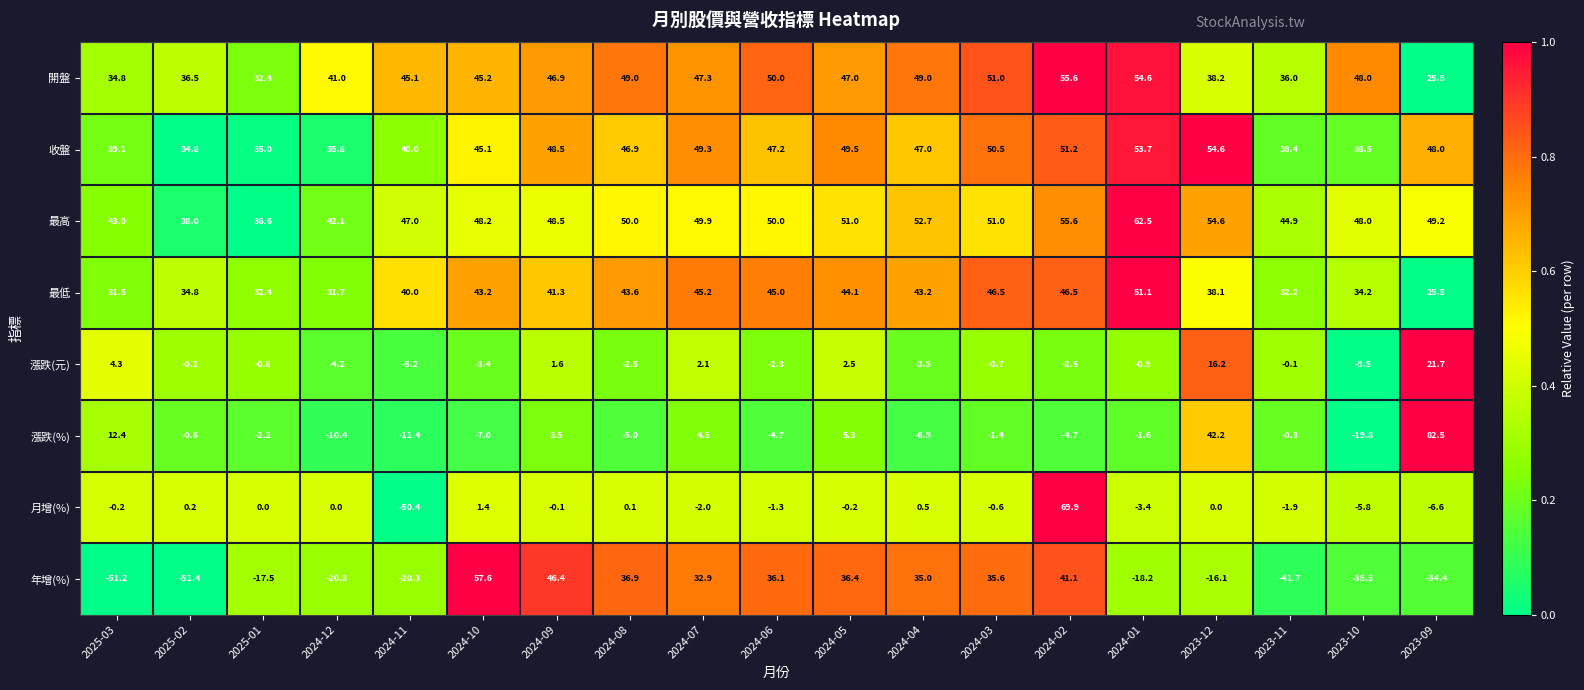

At how many categories does at least one series exceed 0?

19